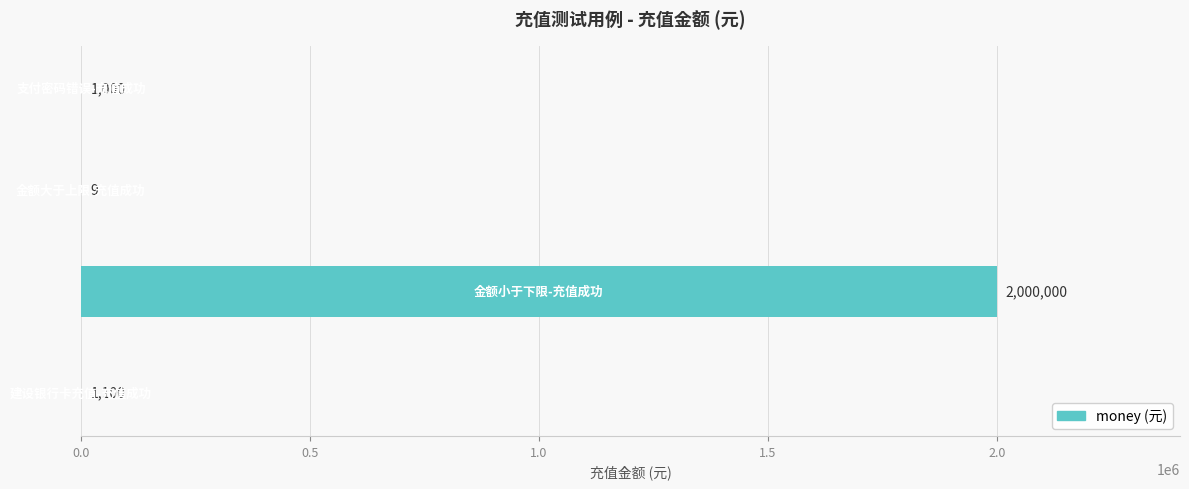

What is the sum of all values?

2002109